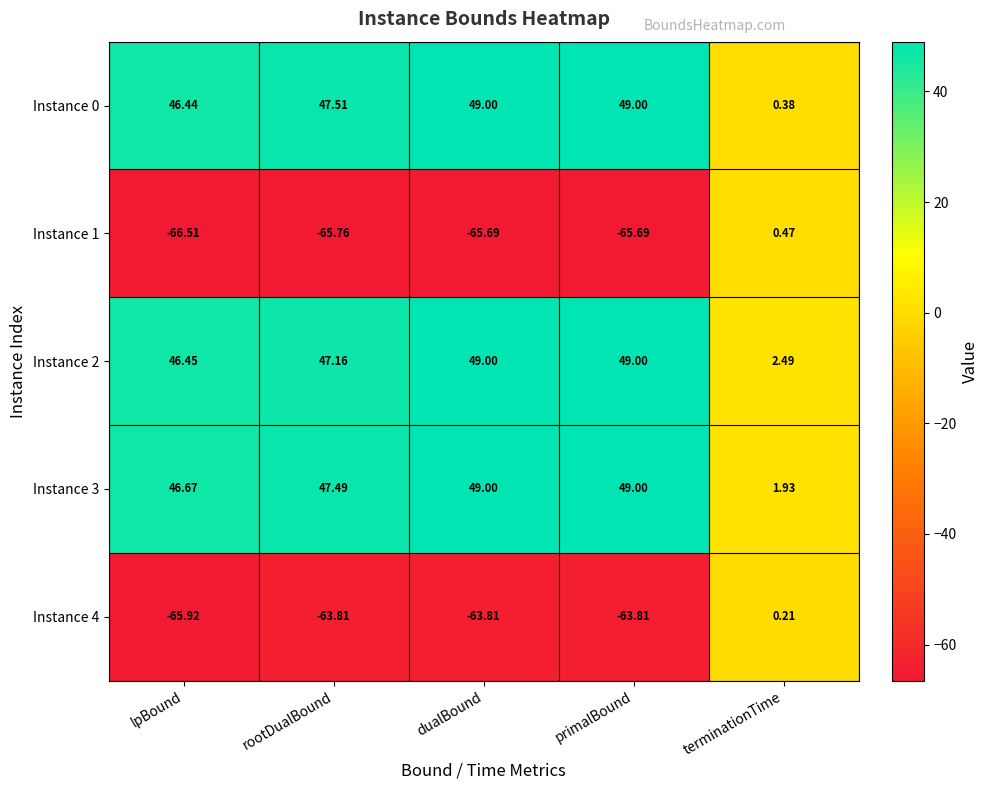

At which category does the chart reach its minimum across all series?

lpBound